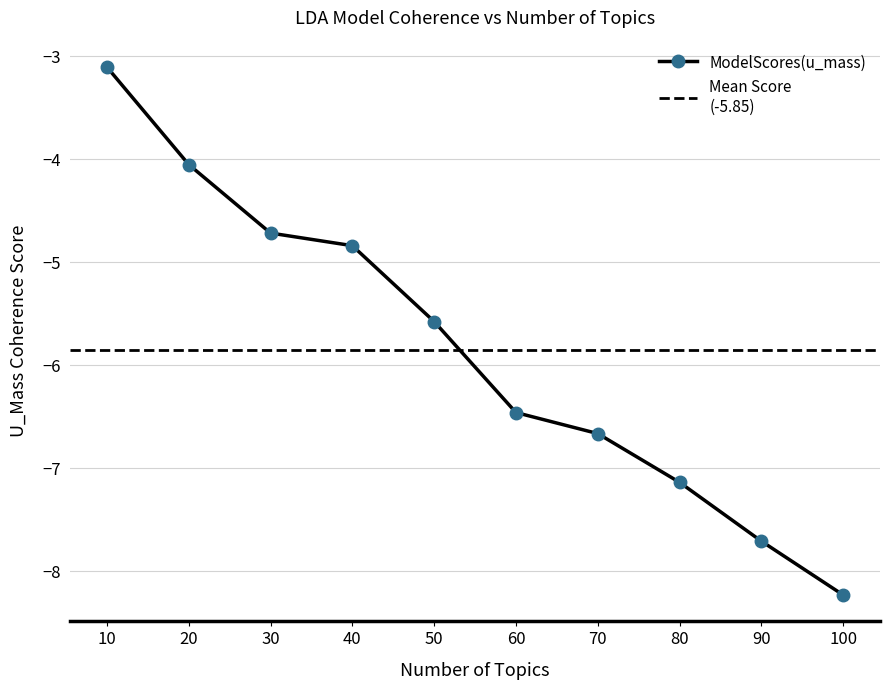

Count the number of categories in the chart.

10